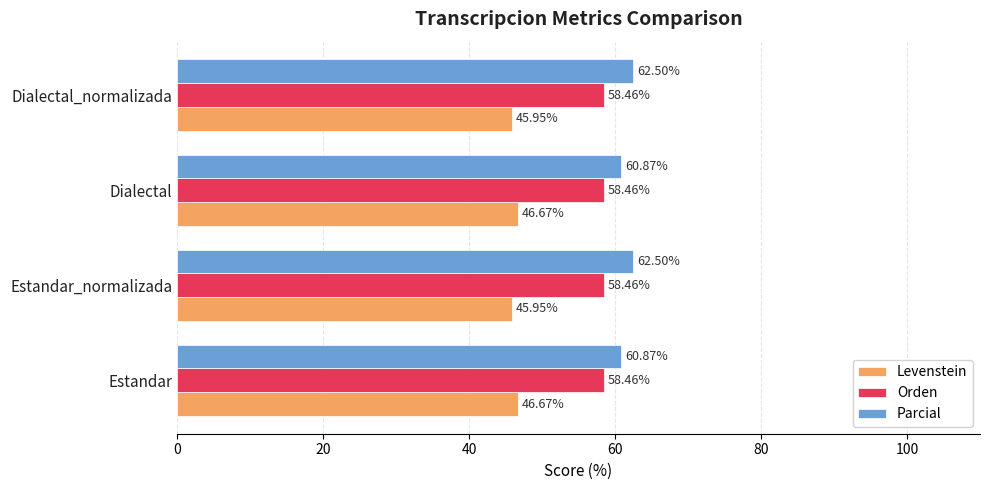

Count the number of data series in this chart.

3